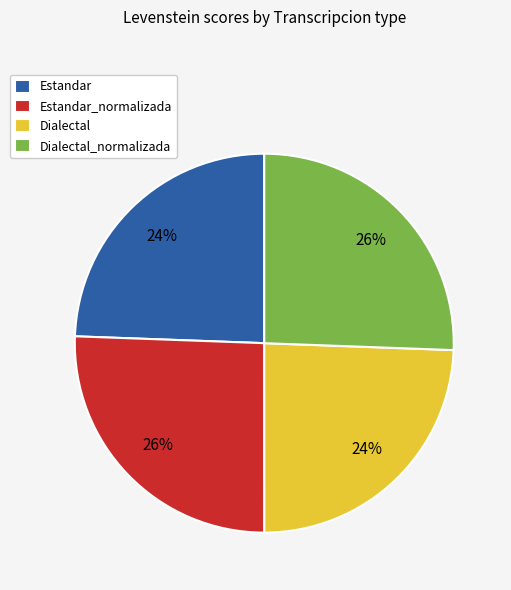

Between Dialectal and Estandar_normalizada, which is larger?

Estandar_normalizada